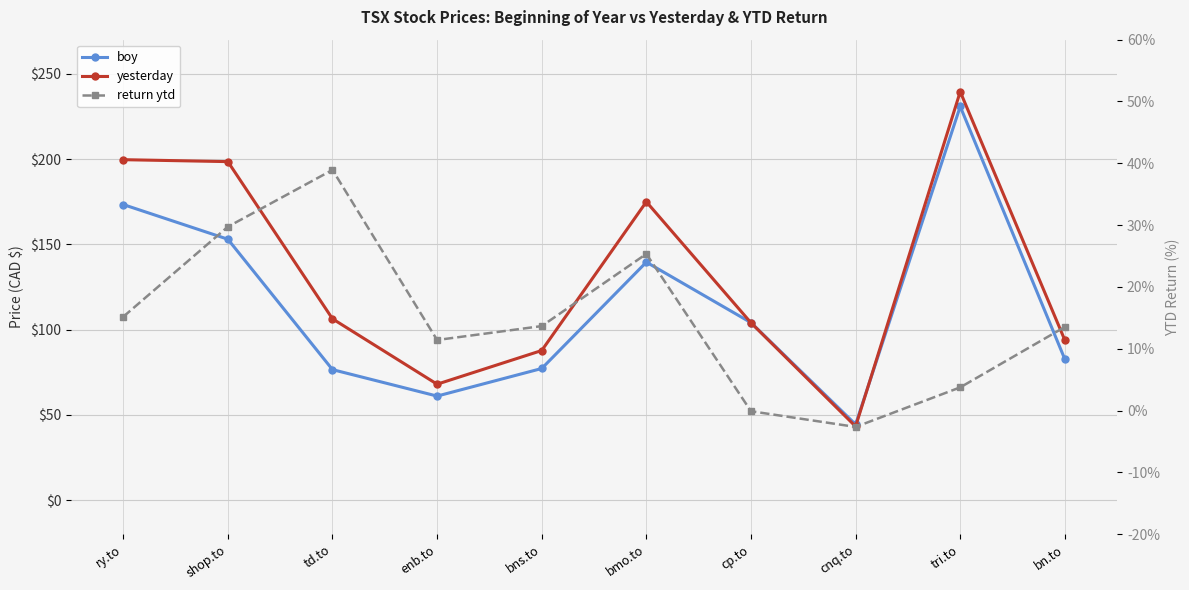

Which category has the lowest value in the return ytd series?

cnq.to